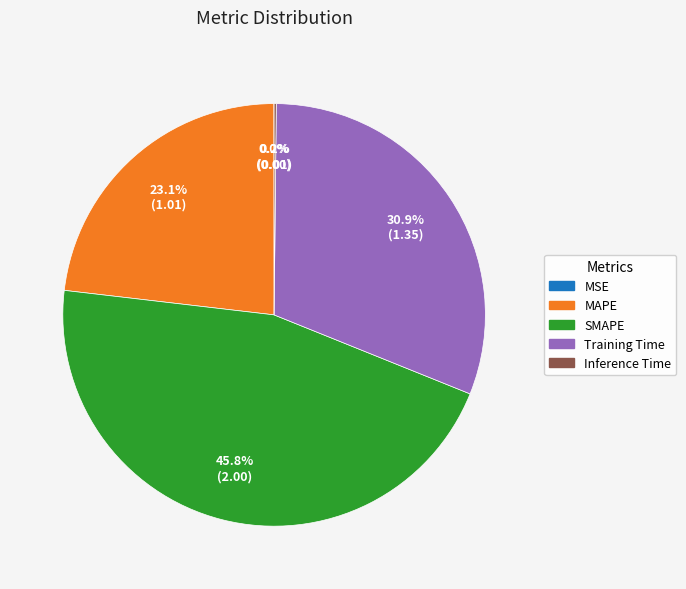

The MAPE slice represents 23% of the pie. True or false?

True